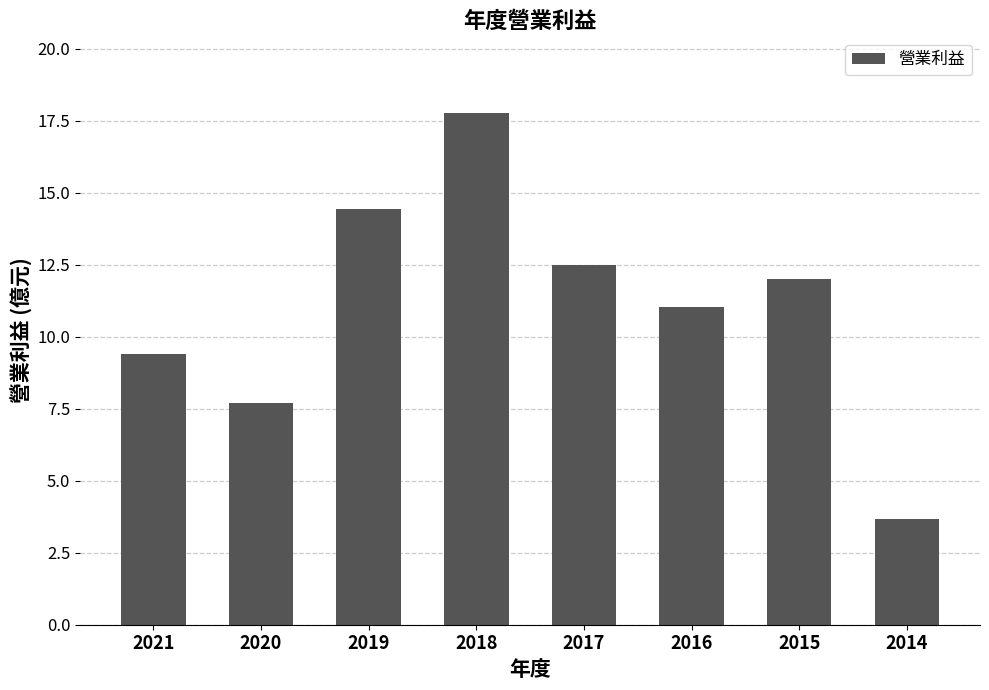

Reading right to left, what are all the values shown in this chart?

3.7	12.0	11.0	12.5	17.8	14.4	7.7	9.4